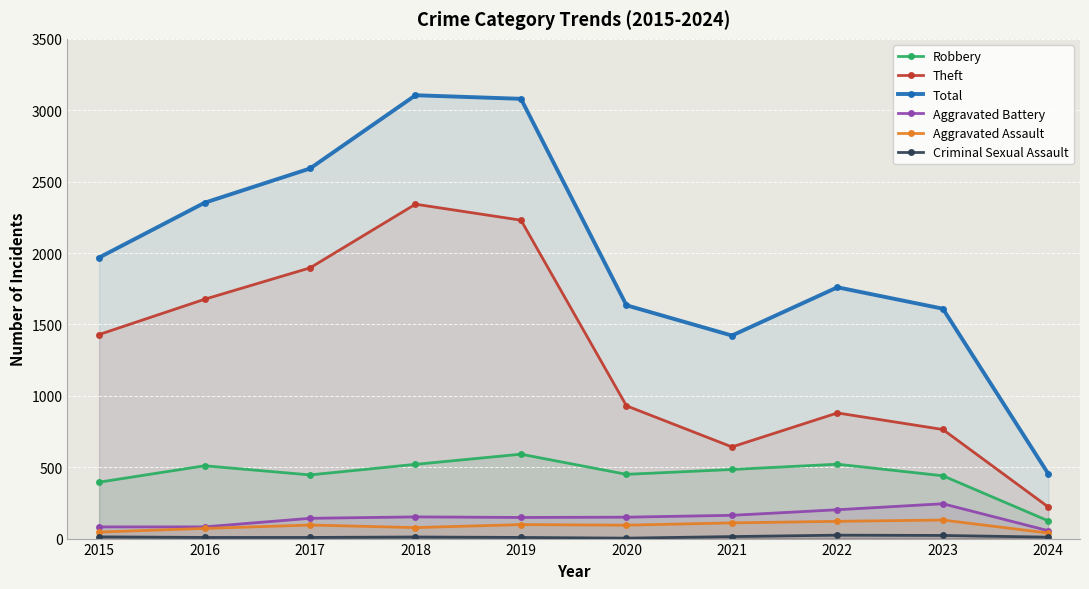

True or false: Aggravated Assault has more than 2 interior local peaks.

True